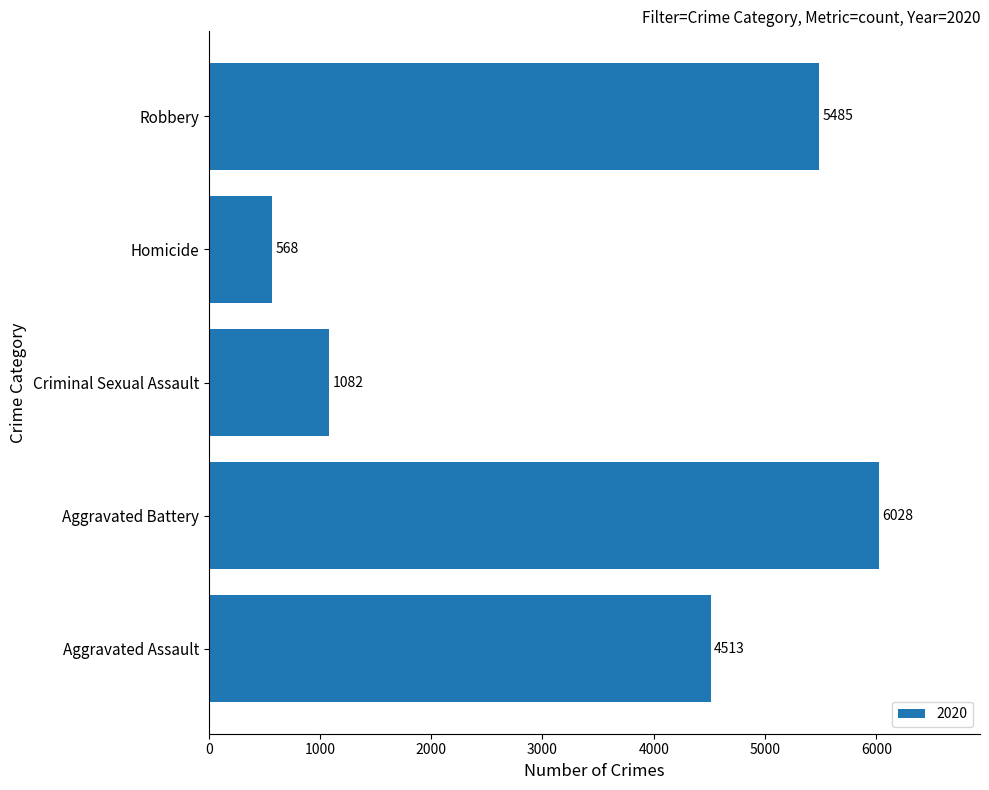

Which label corresponds to the largest value in the chart?

Aggravated Battery